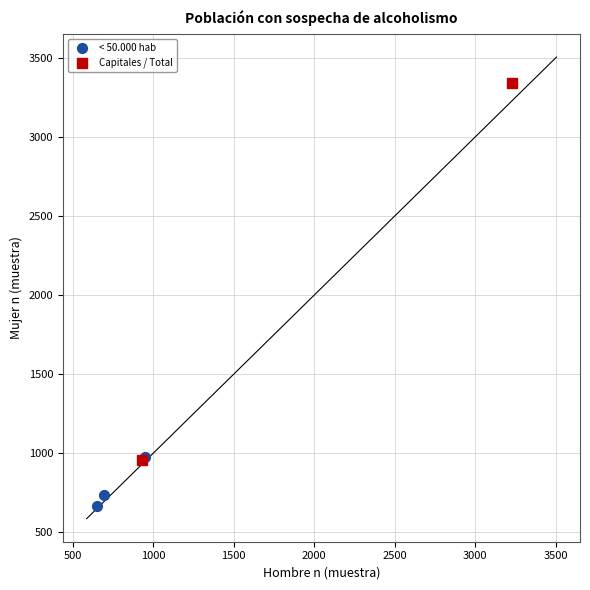

Which series reaches the minimum Y coordinate?

< 50.000 hab